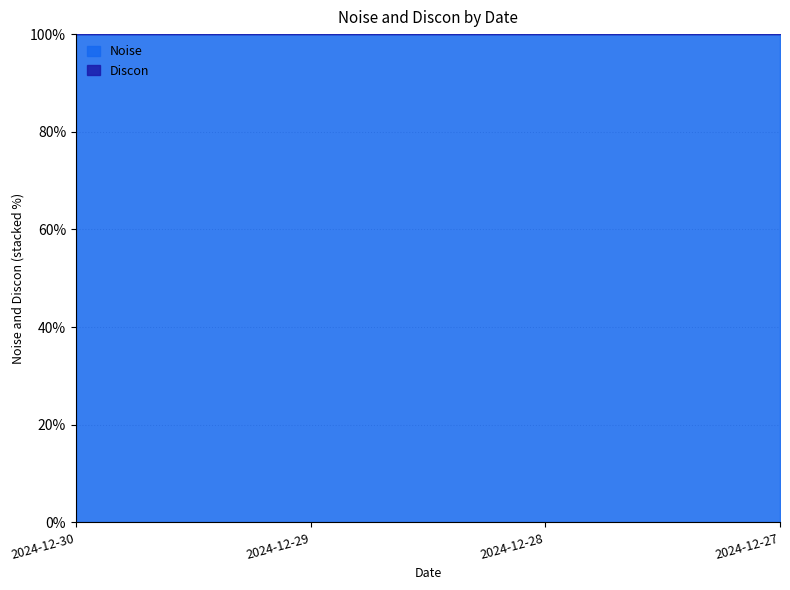

Which has a higher value, 2024-12-29 or 2024-12-30?

2024-12-30